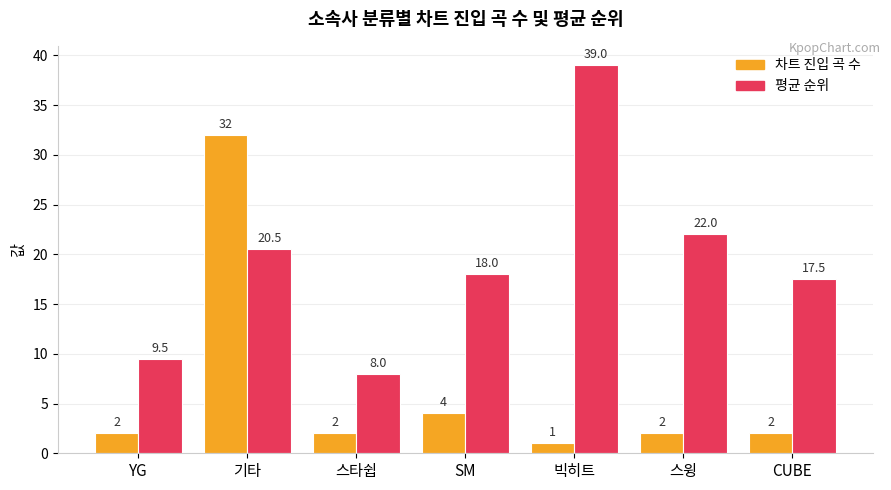

How many groups of bars are there?

7